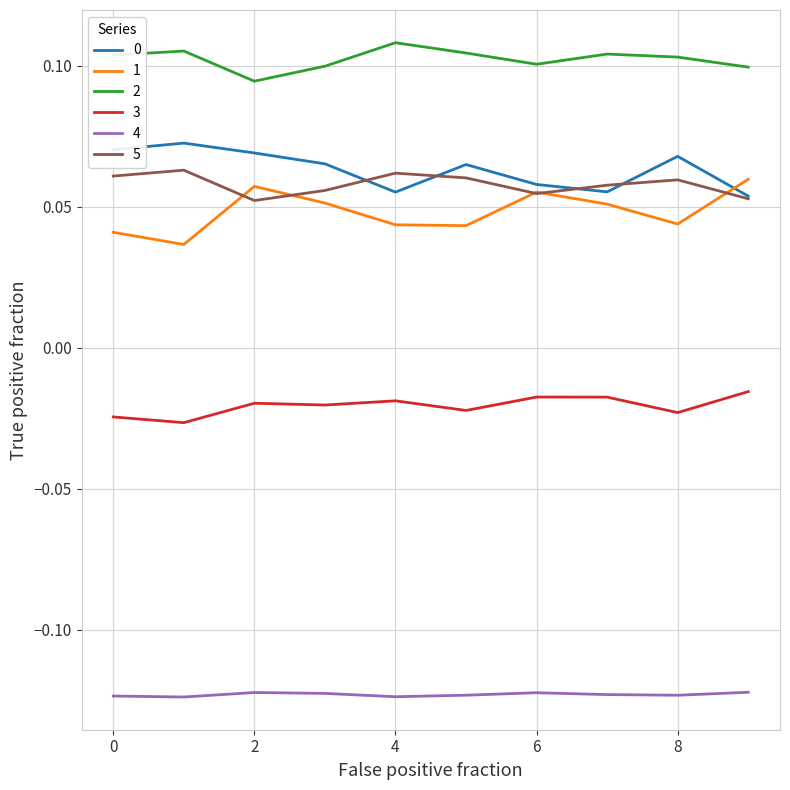

What is the sum of all 4 values?

-1.2